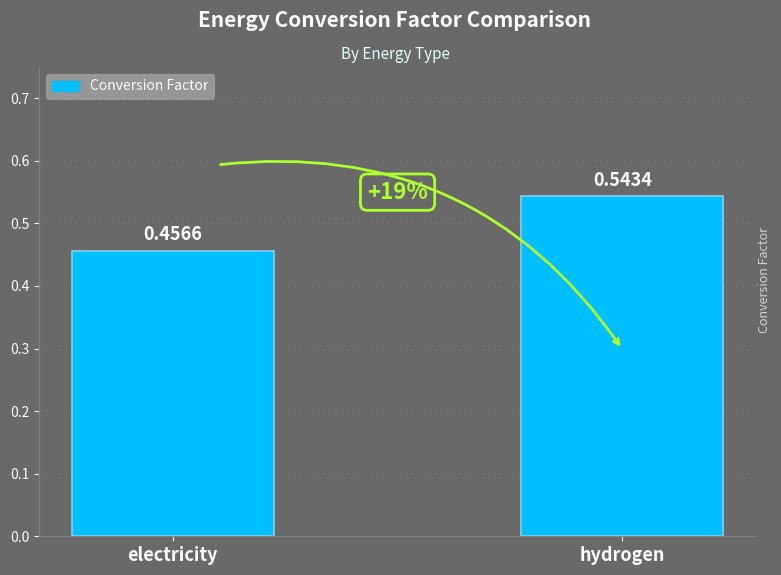

What is the difference between the maximum and minimum values?

0.1